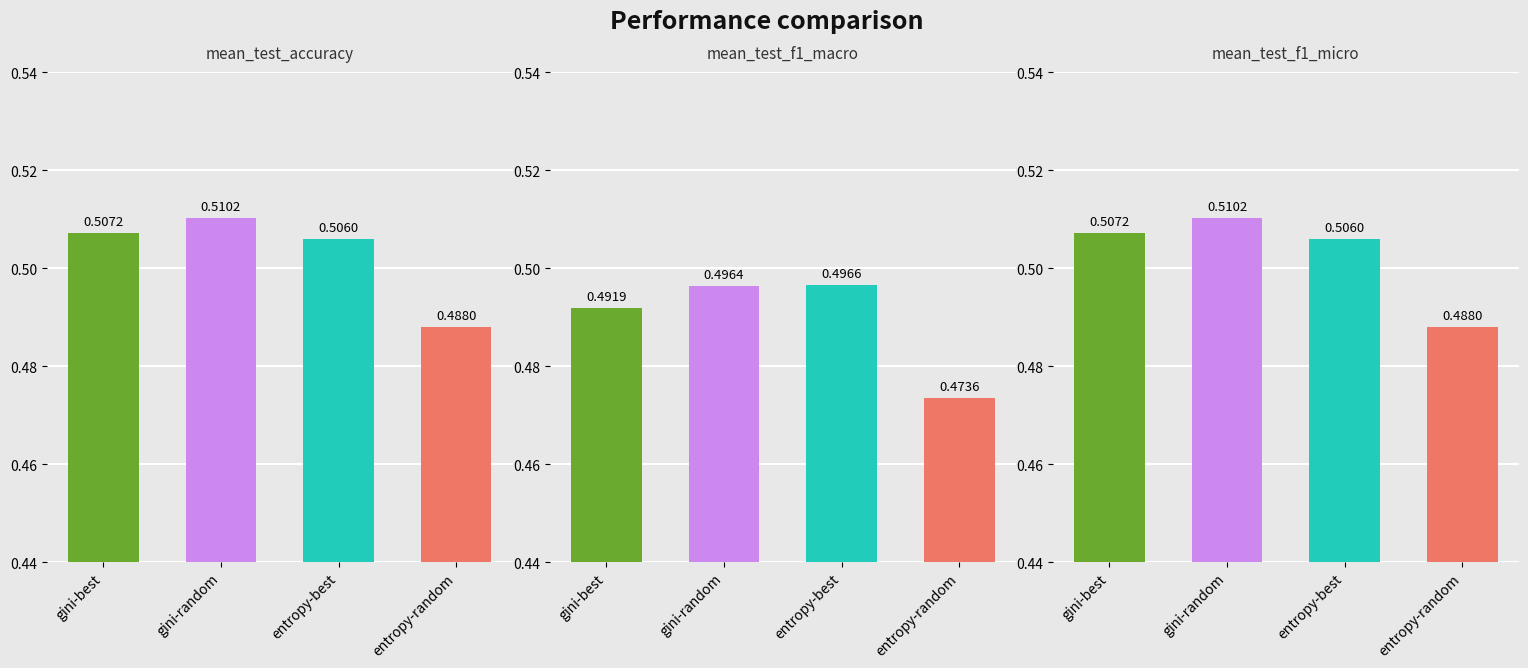

Which has a higher value, entropy-best or gini-random?

gini-random